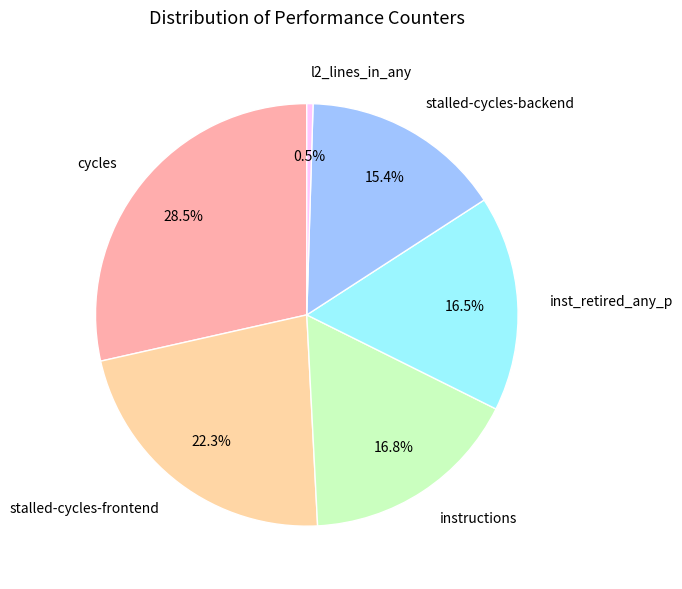

To the nearest percent, what is the average slice percentage?

17%